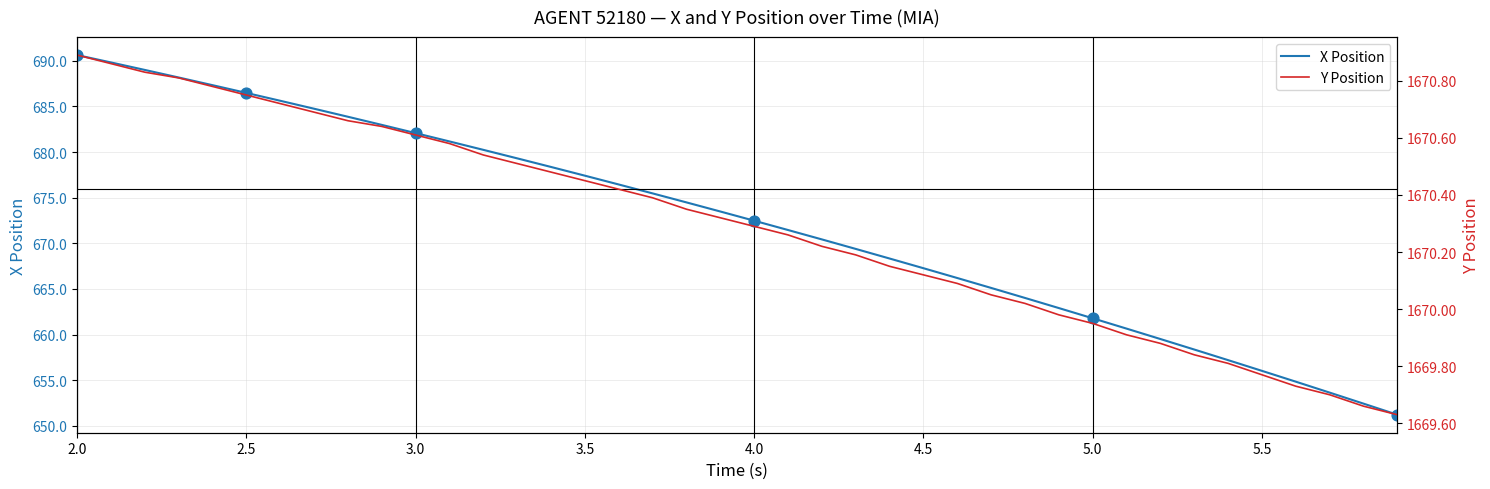

What is the lowest value of the X Position series?

651.2